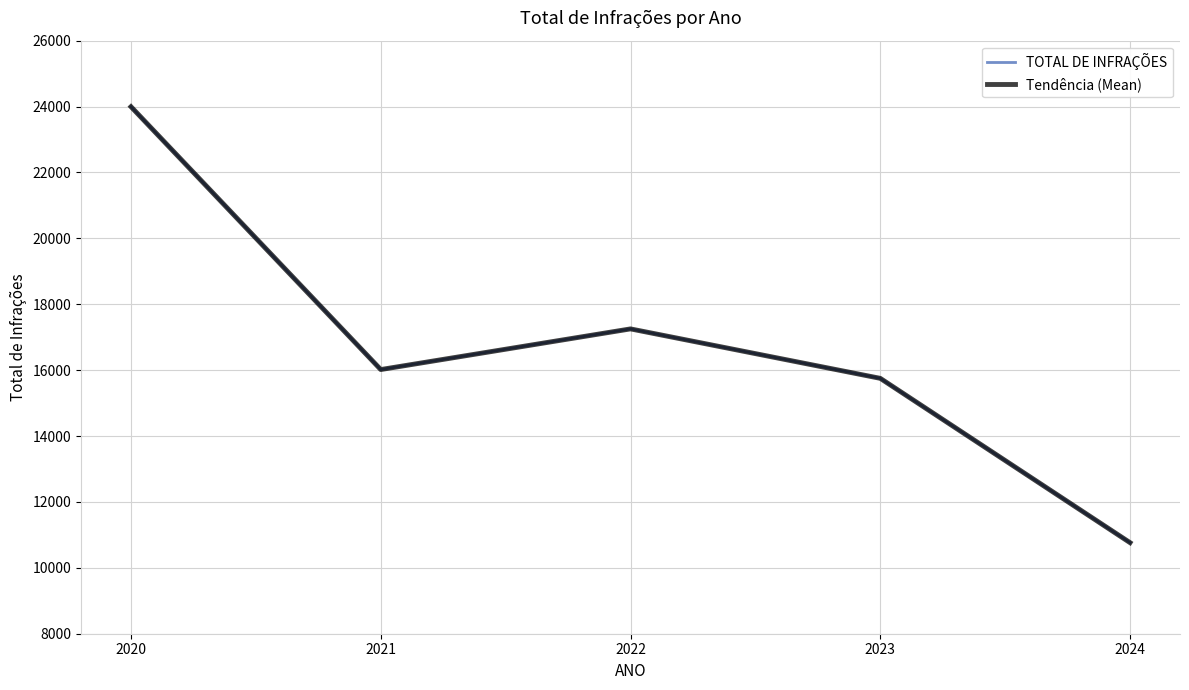

Which has a higher value, 2024 or 2023?

2023